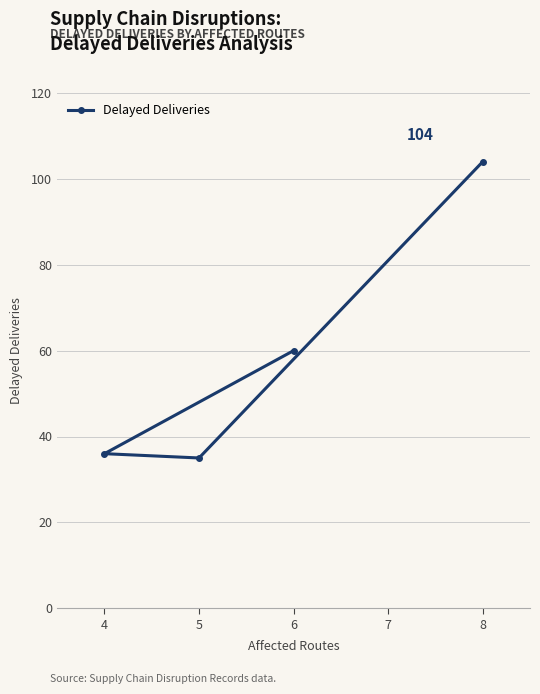

Where is the data nearest to the value 69?

6